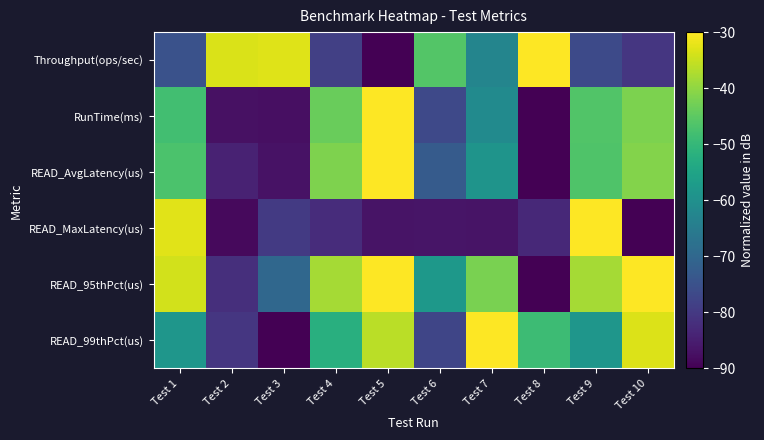

At Test 3, list the series in order from largest to smallest.

Throughput(ops/sec), READ_95thPct(us), READ_MaxLatency(us), READ_AvgLatency(us), RunTime(ms), READ_99thPct(us)